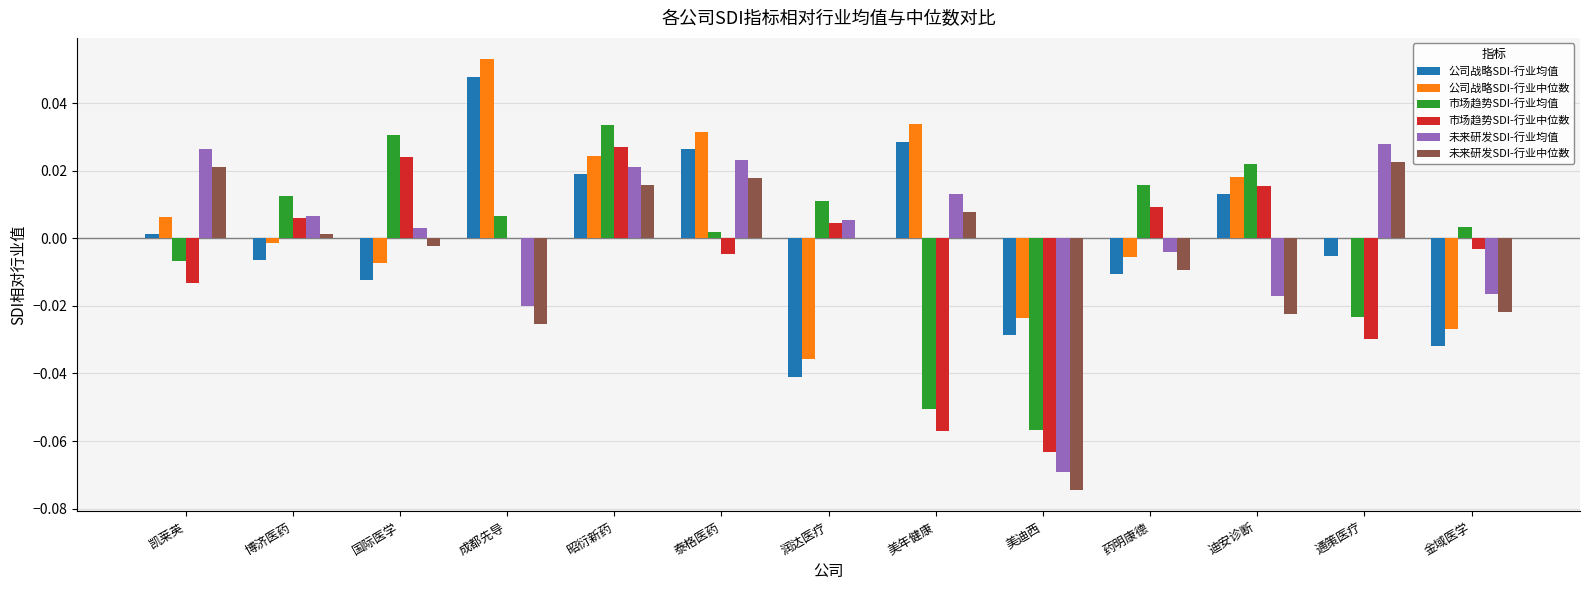

How many values in the 市场趋势SDI-行业均值 series exceed 0?

9